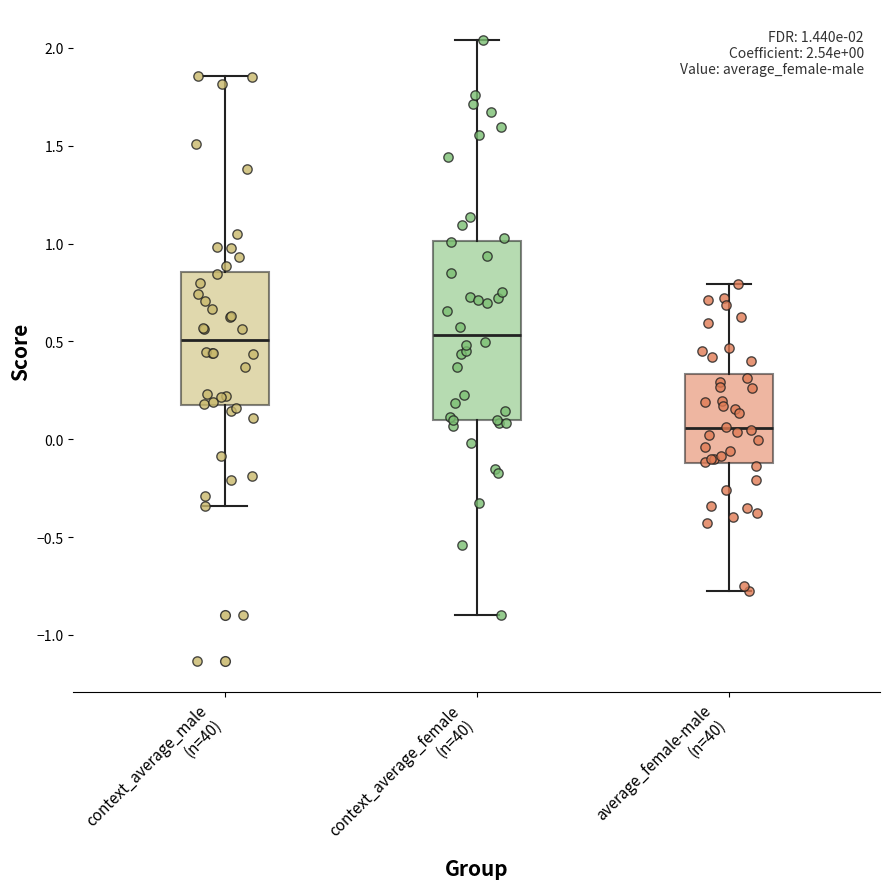

Which box is the tallest, from its lower edge to its upper edge?

context_average_female (n=40)